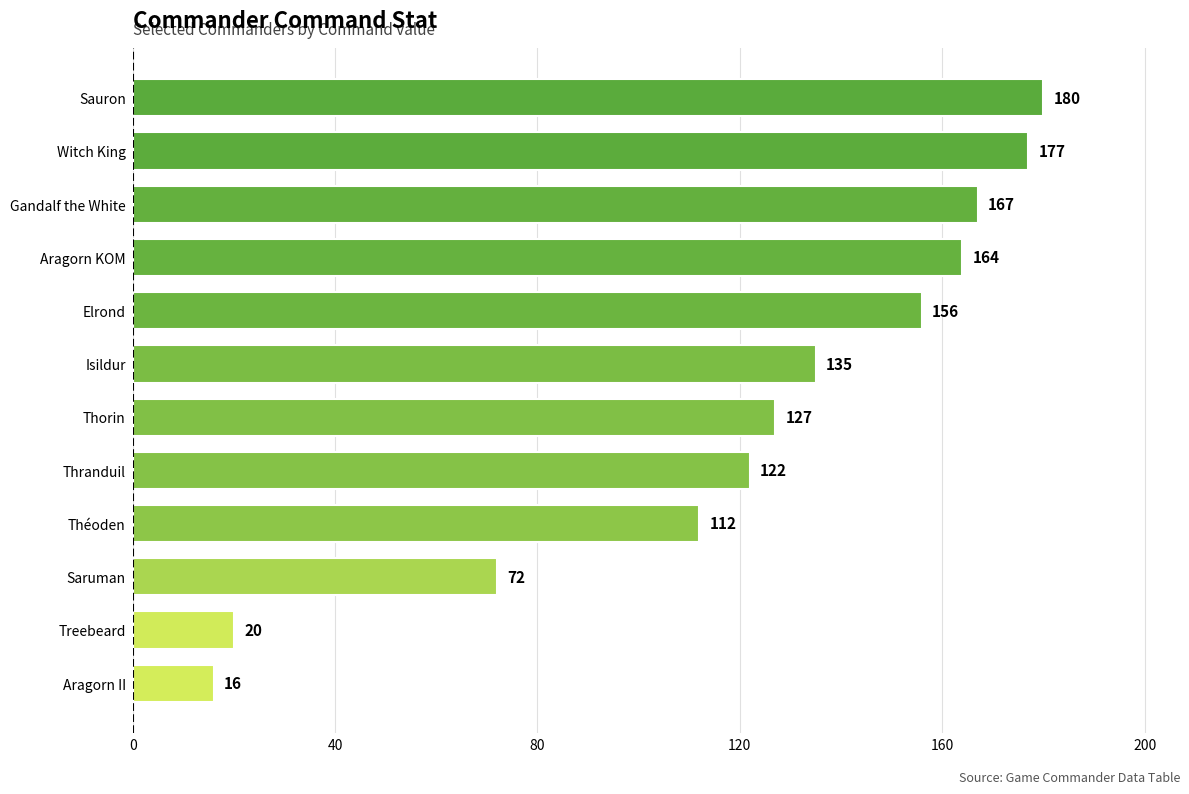

Where is the data nearest to the value 98?

Théoden